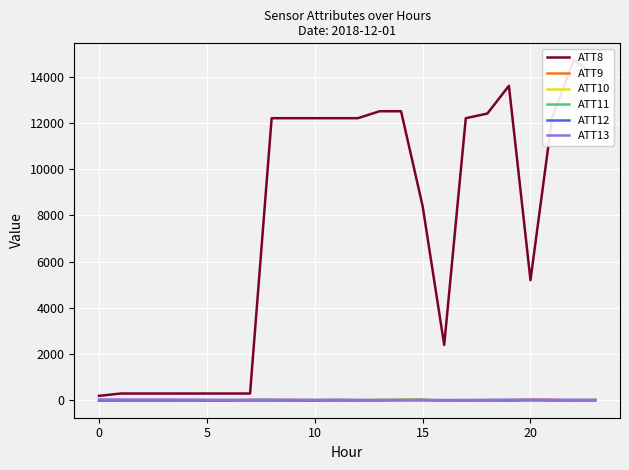

At which category is the sum across all series the highest?

22